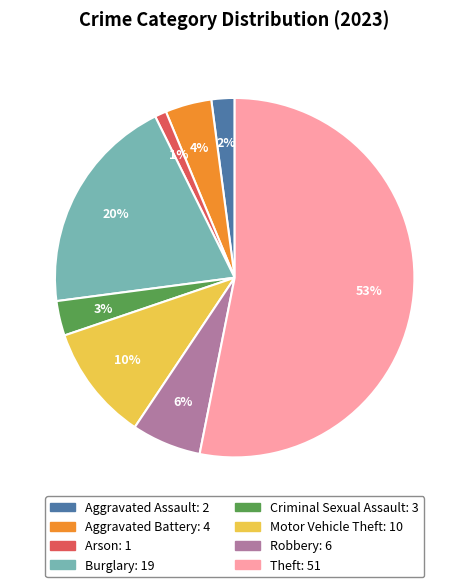

Do Robbery and Theft together represent more than half of the pie?

Yes